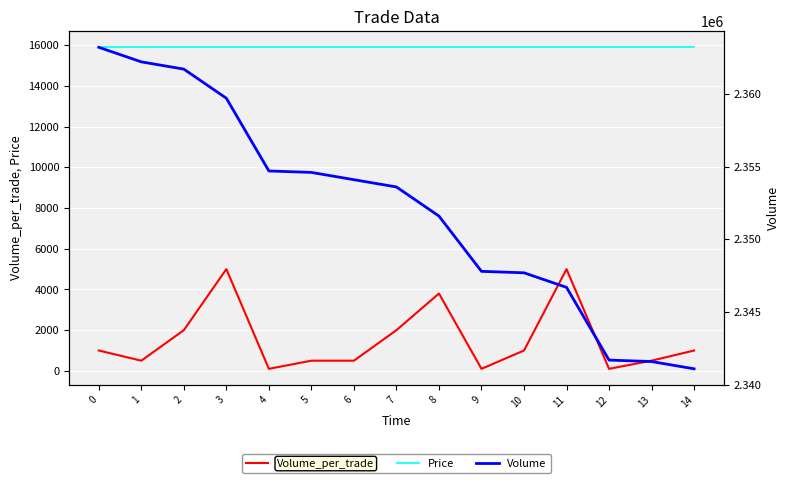

What is the value of the Volume point at the 9th from the left?

2351600